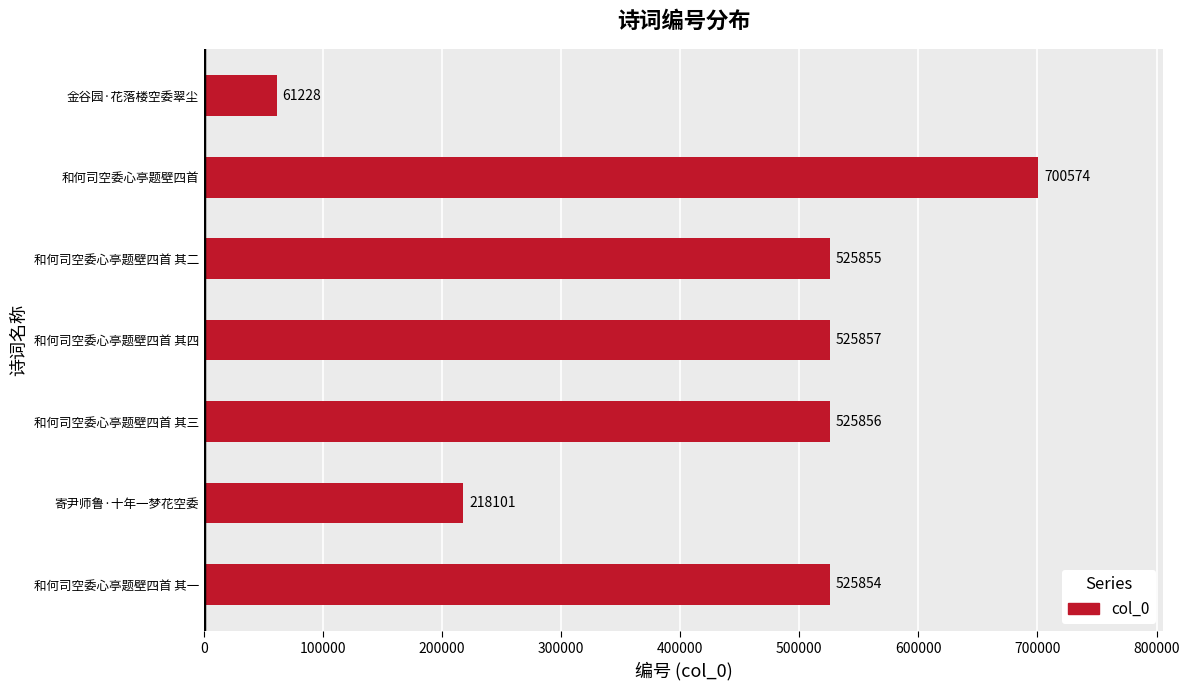

The value at 寄尹师鲁·十年一梦花空委 is 218101. True or false?

True